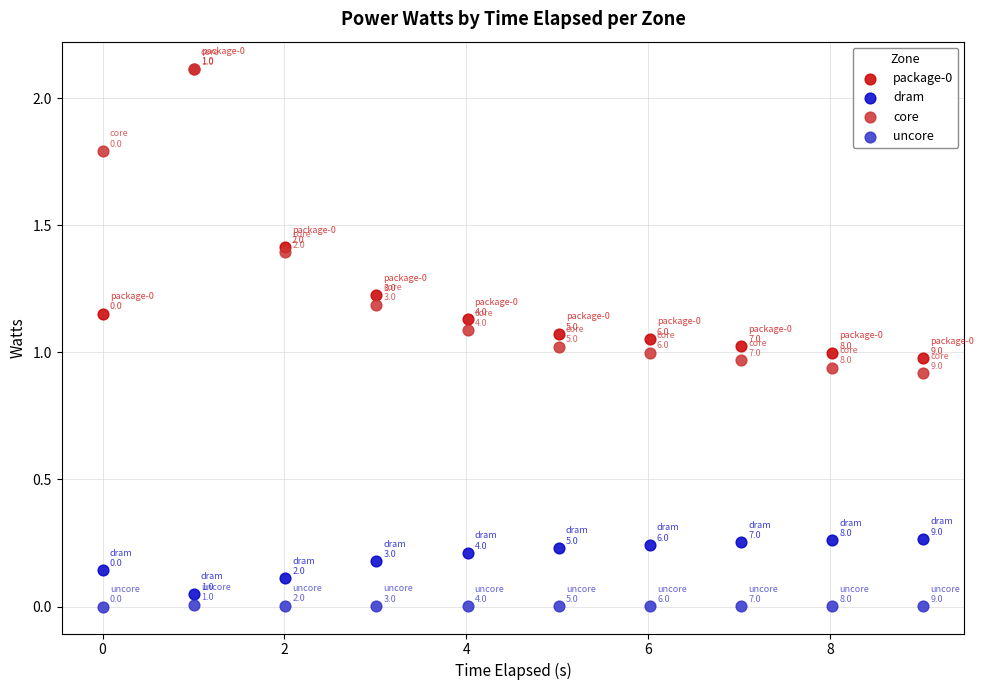

Which series has the largest Y range (max minus min)?

core